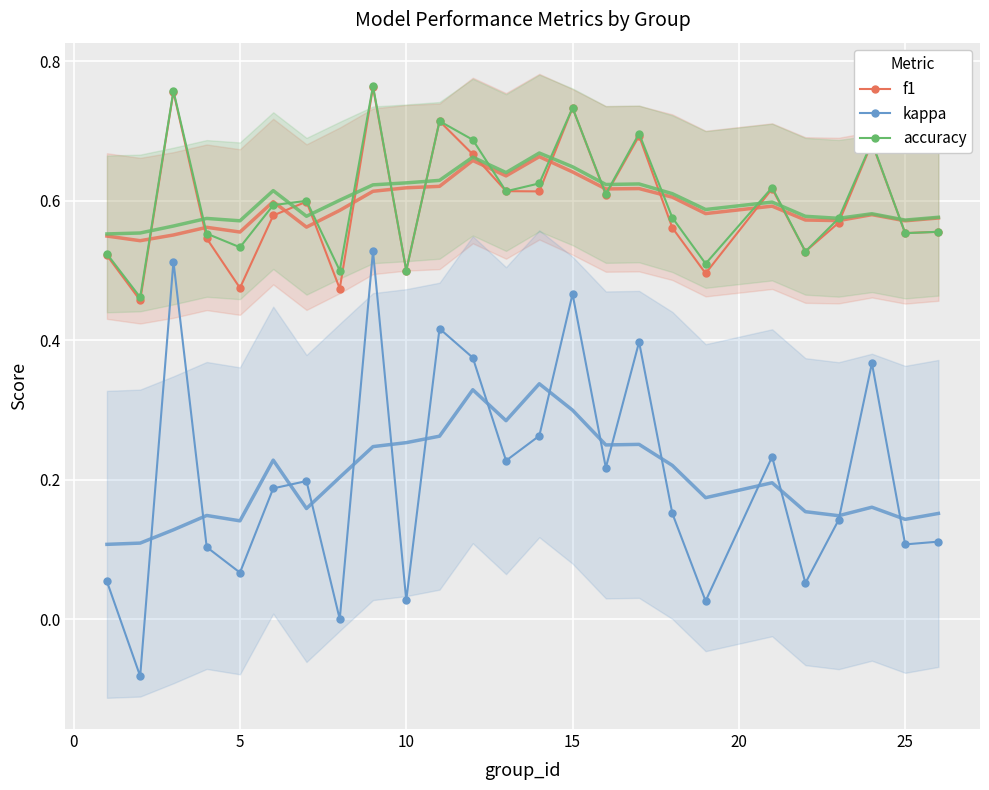

True or false: kappa has more than 1 points higher than both neighbors.

True